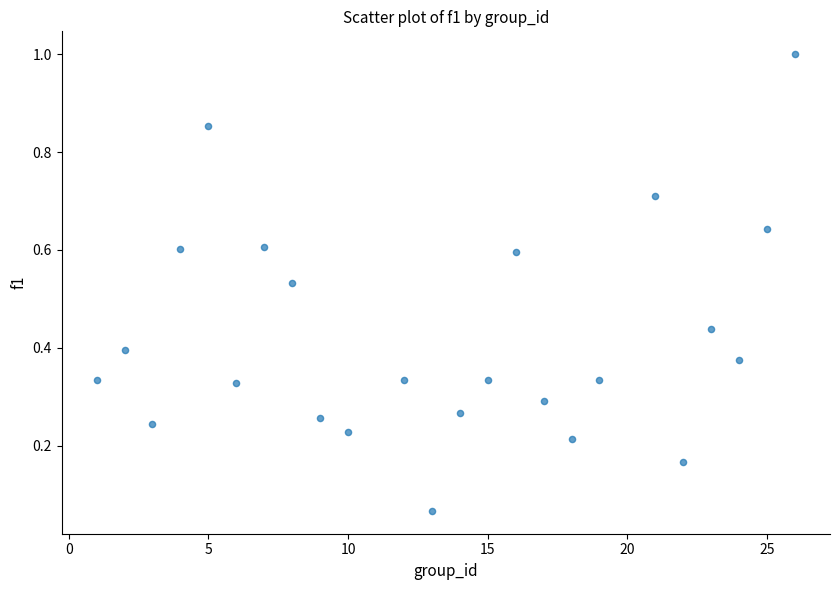

What is the range of X values (max minus min)?

25.0